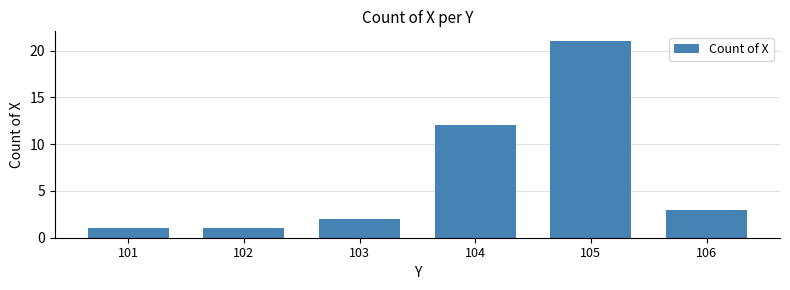

Reading left to right, list all the values displayed in this chart.

101=1	102=1	103=2	104=12	105=21	106=3